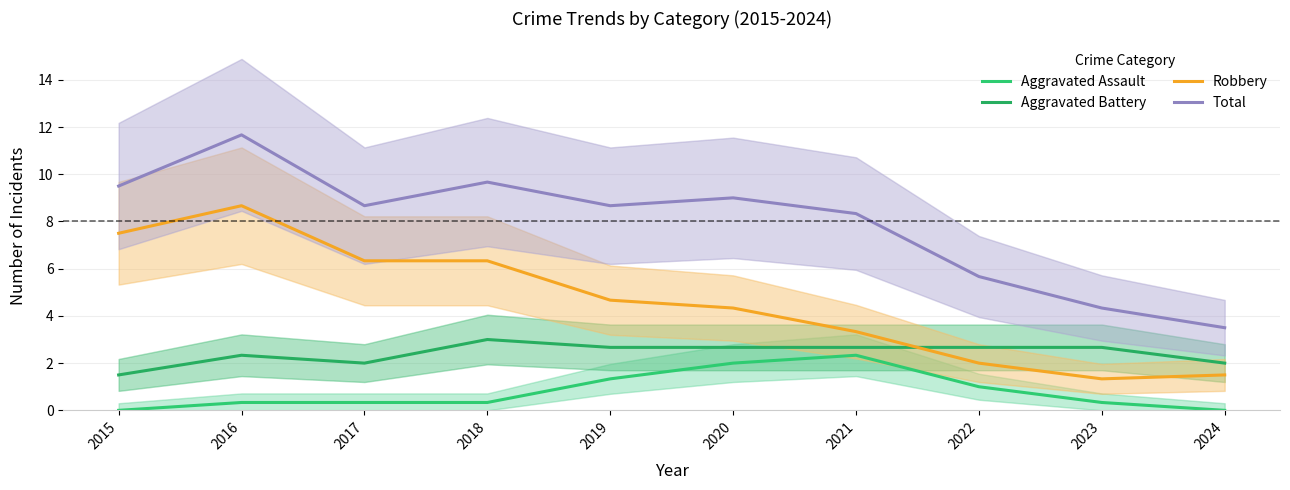

Rank the series by their maximum value, from highest to lowest.

Total, Robbery, Aggravated Battery, Aggravated Assault